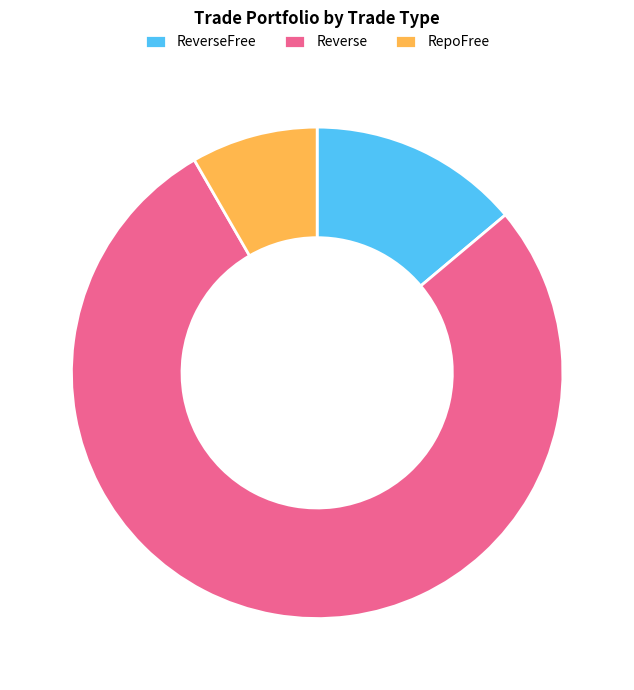

Rank the categories by value from highest to lowest.

Reverse, ReverseFree, RepoFree